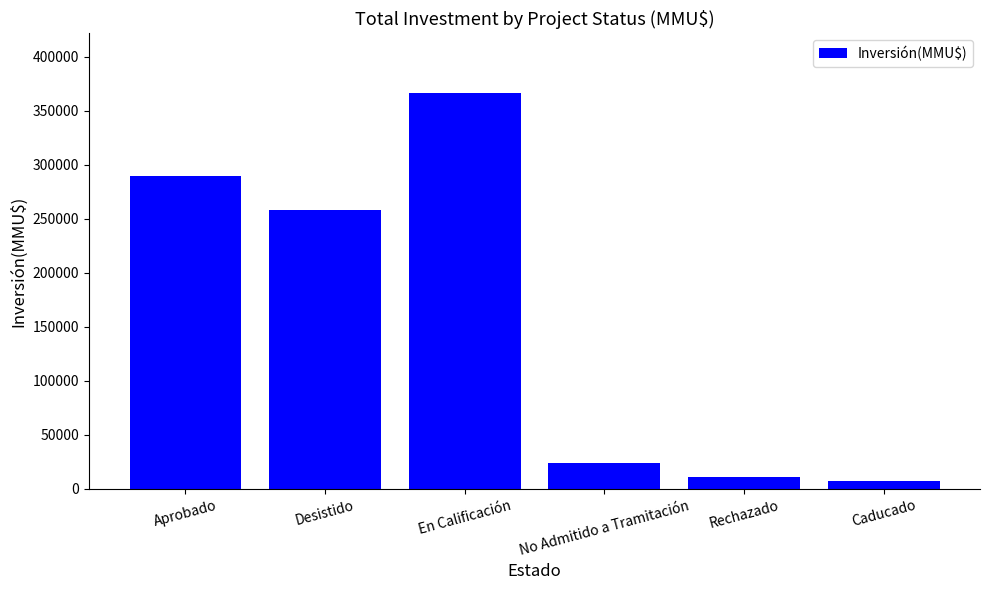

What is the sum of the values at Desistido and No Admitido a Tramitación?

281653